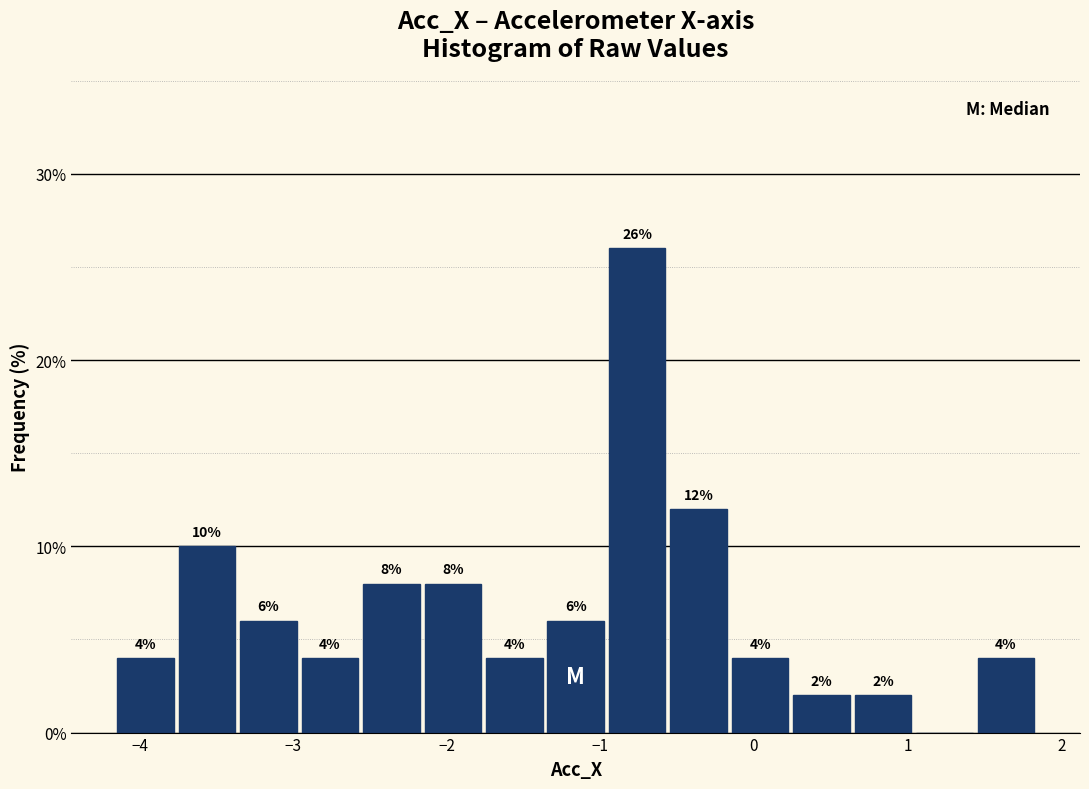

Around what value on the x-axis is the tallest bar? Give the approximate position of its centre, as read against the axis.

-0.8